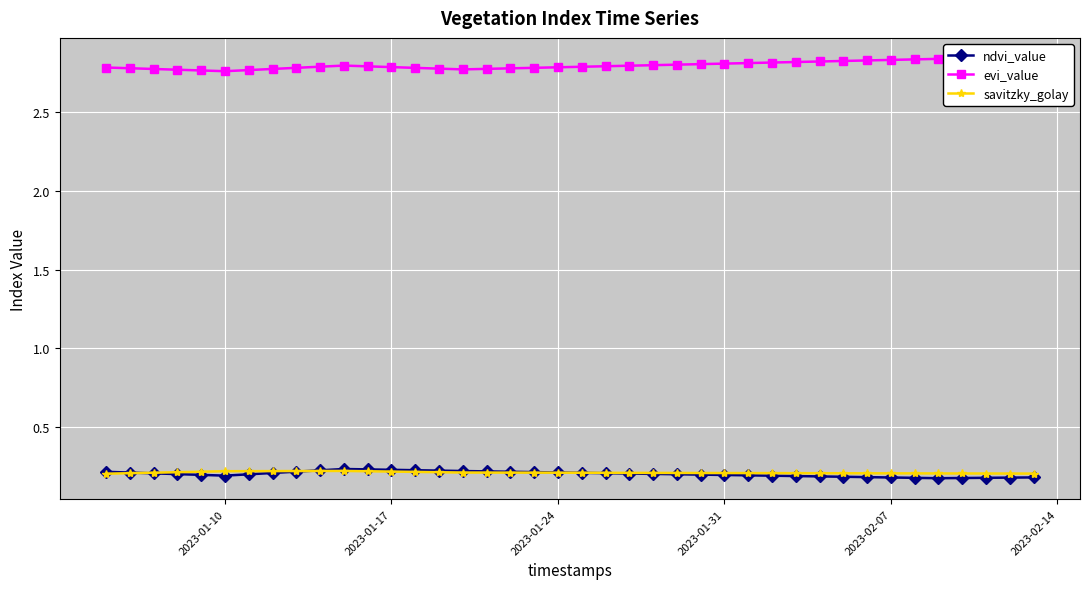

True or false: evi_value has more than 0 interior local peaks.

True